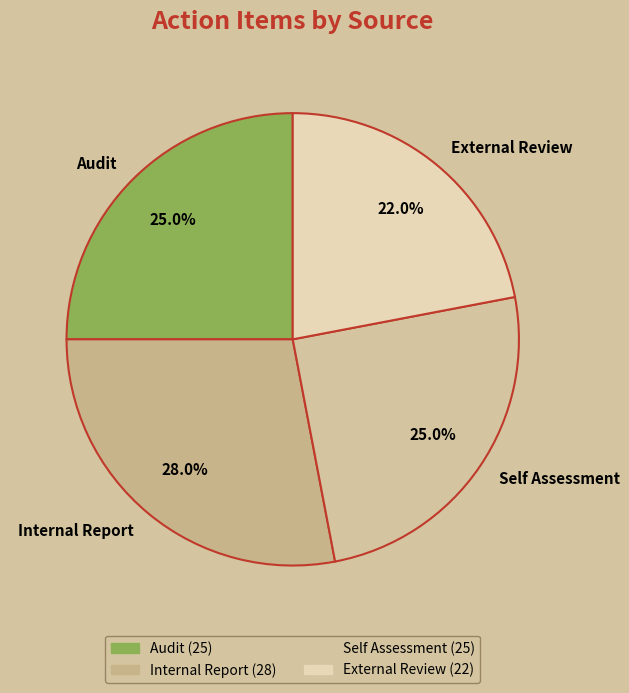

Count the number of slices in the pie.

4